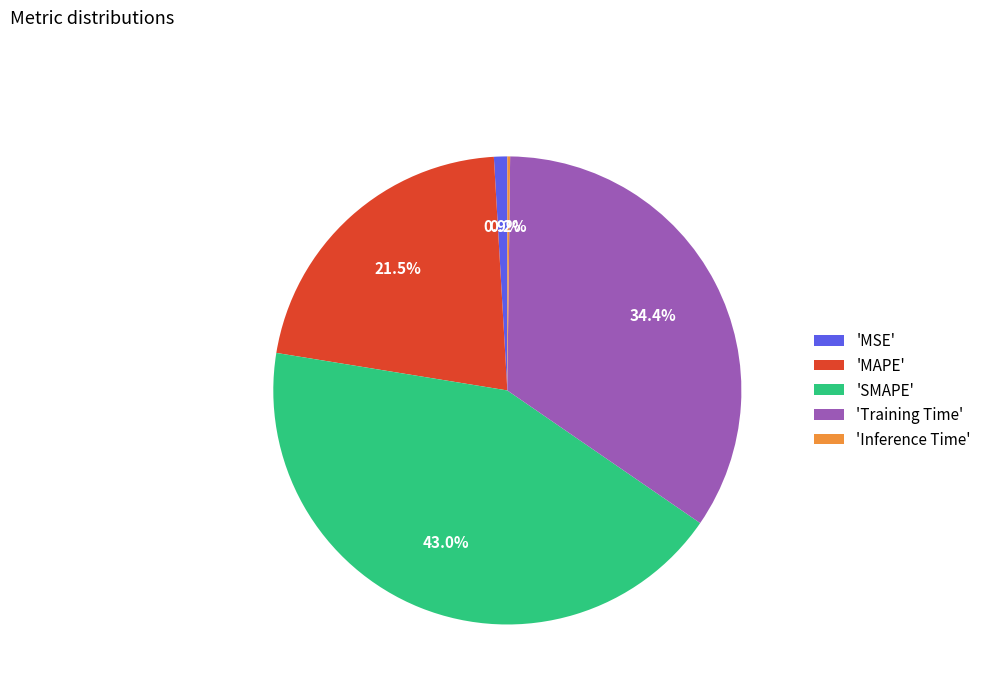

What percentage do 'MAPE' and 'Training Time' together represent?

55.9%